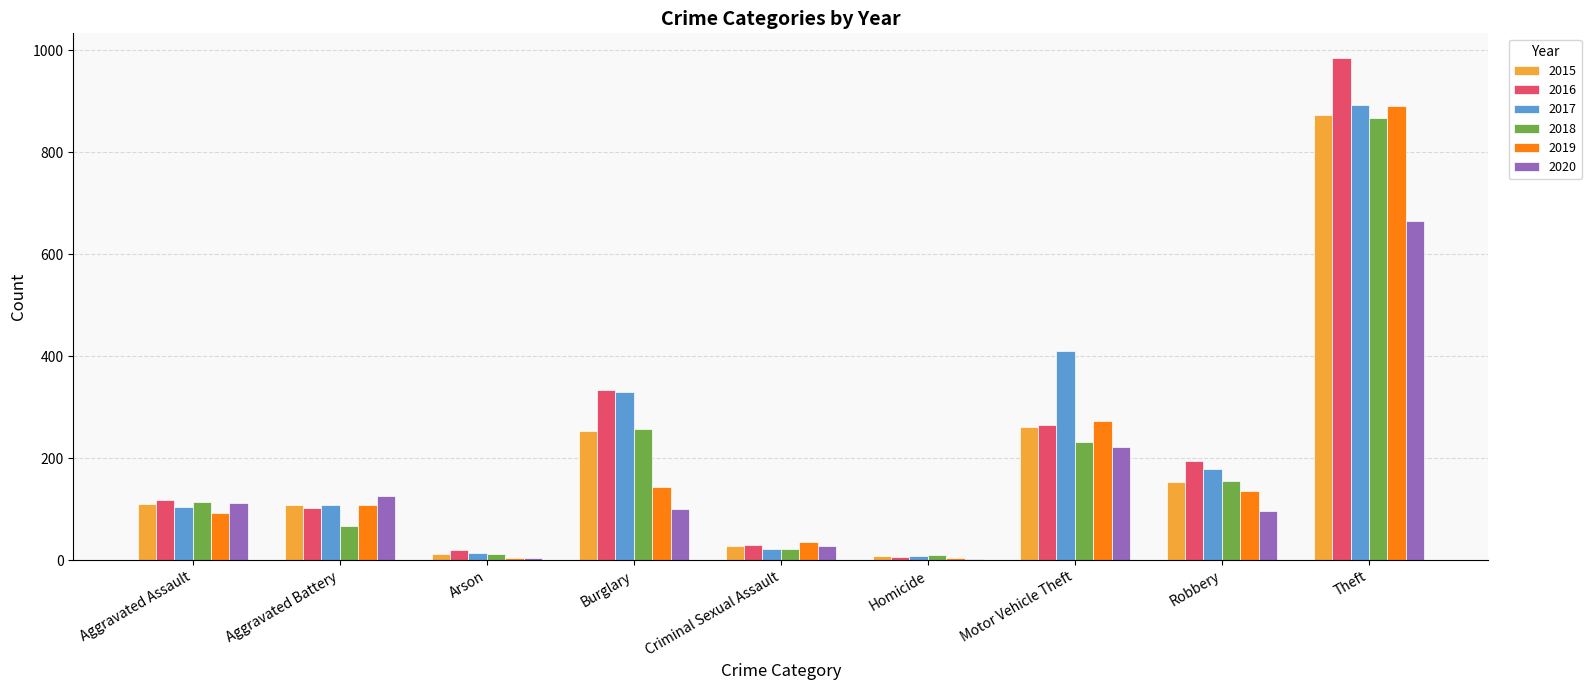

What is the sum of the 2015 values at Aggravated Assault and Theft?

984